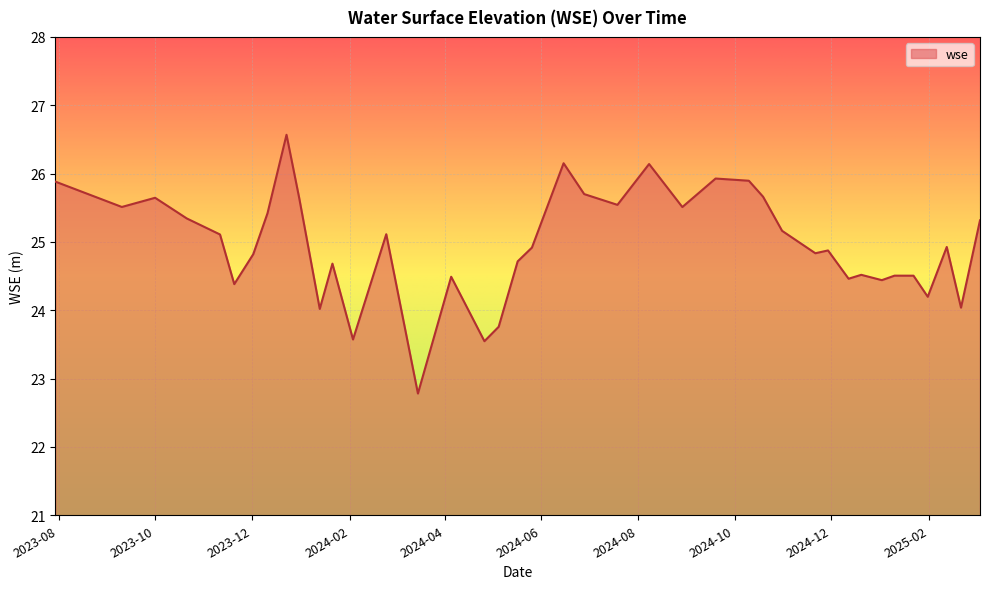

What is the smallest value displayed?

22.8